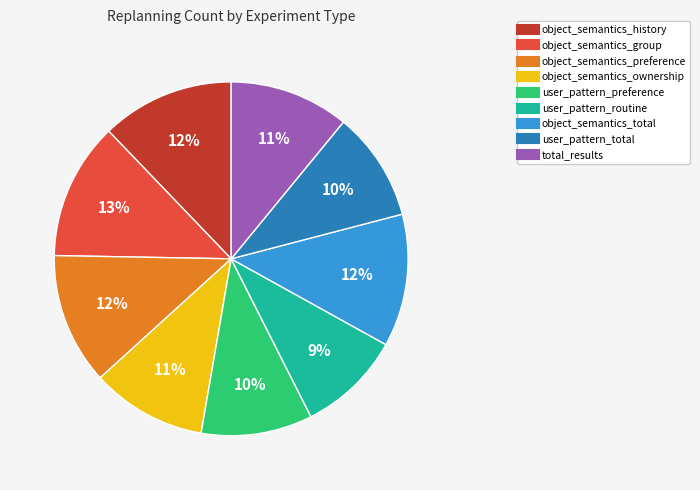

True or false: object_semantics_preference accounts for 12% of the total.

True